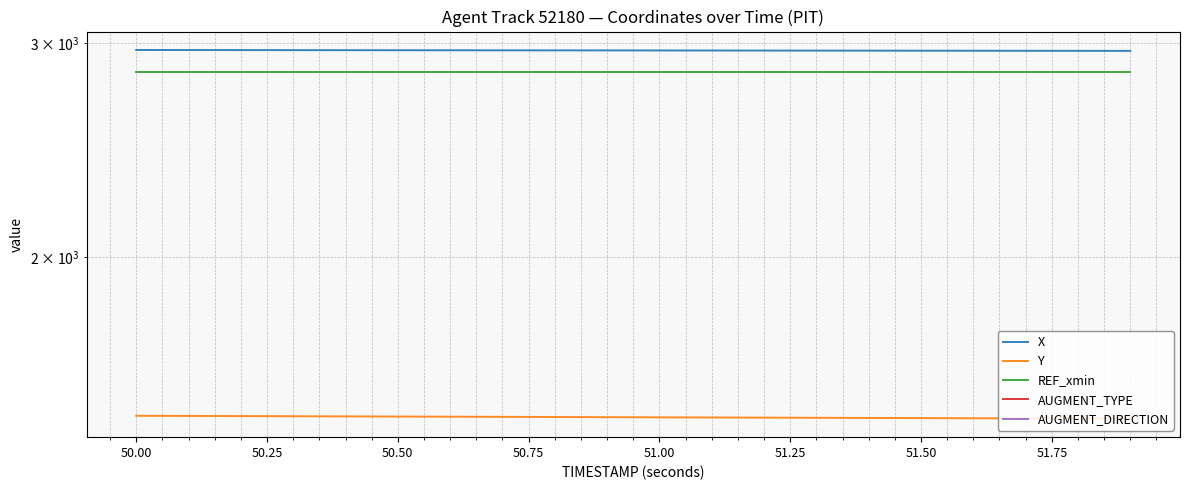

What are all the series names shown in the legend?

X, Y, REF_xmin, AUGMENT_TYPE, AUGMENT_DIRECTION